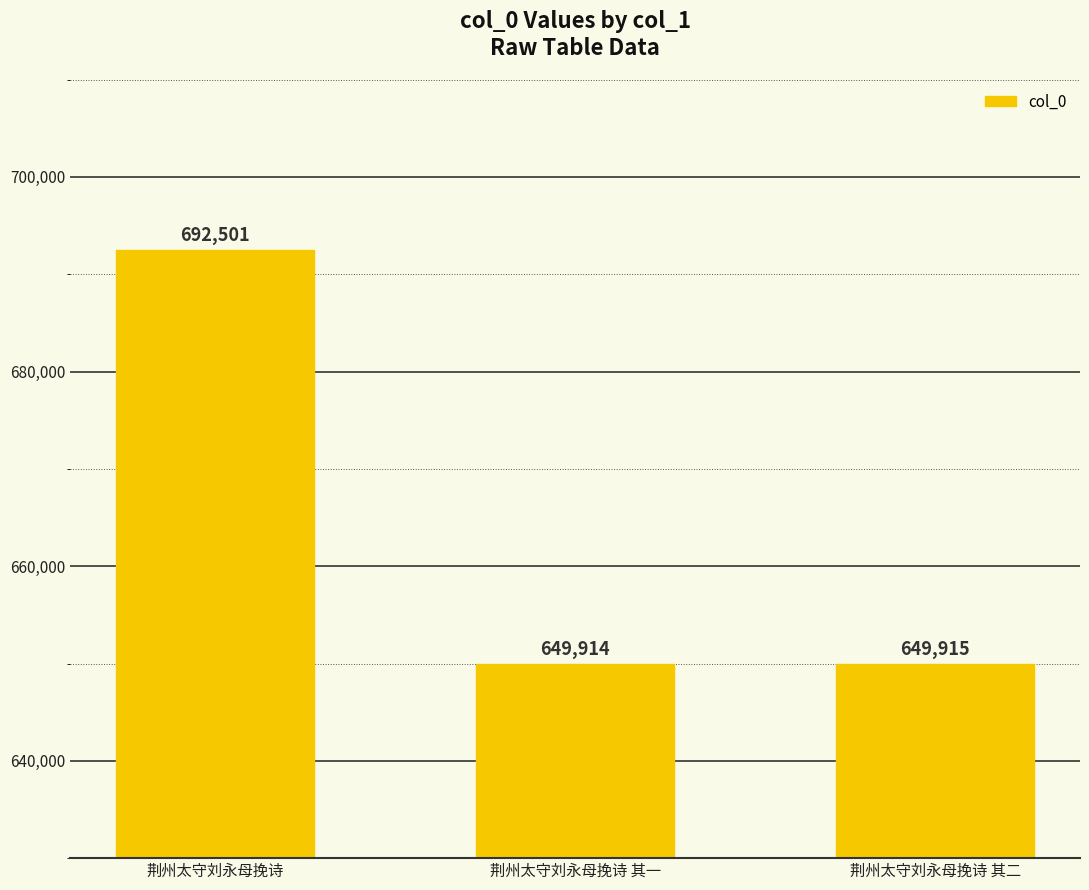

What is the label of the 2nd bar from the left?

荆州太守刘永母挽诗 其一